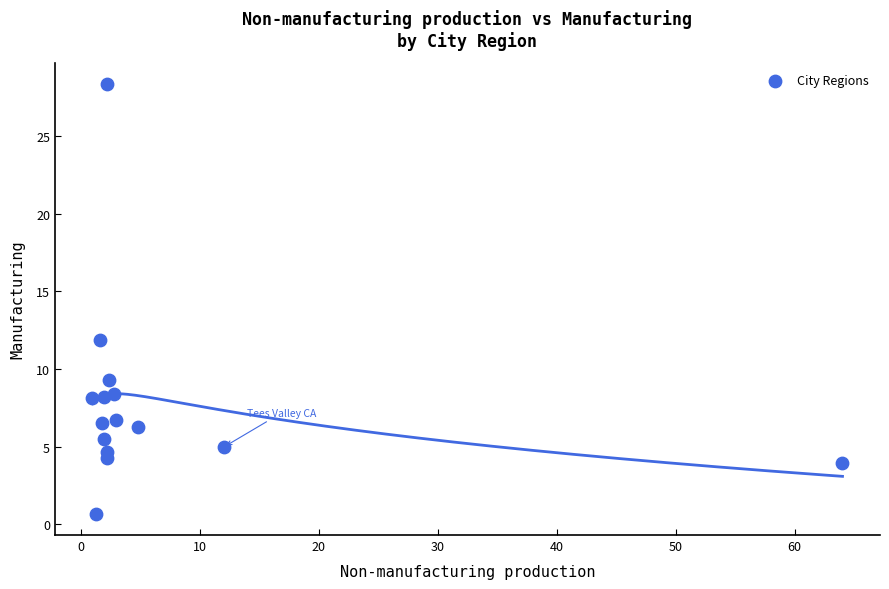

What is the range of Y values (max minus min)?

27.7